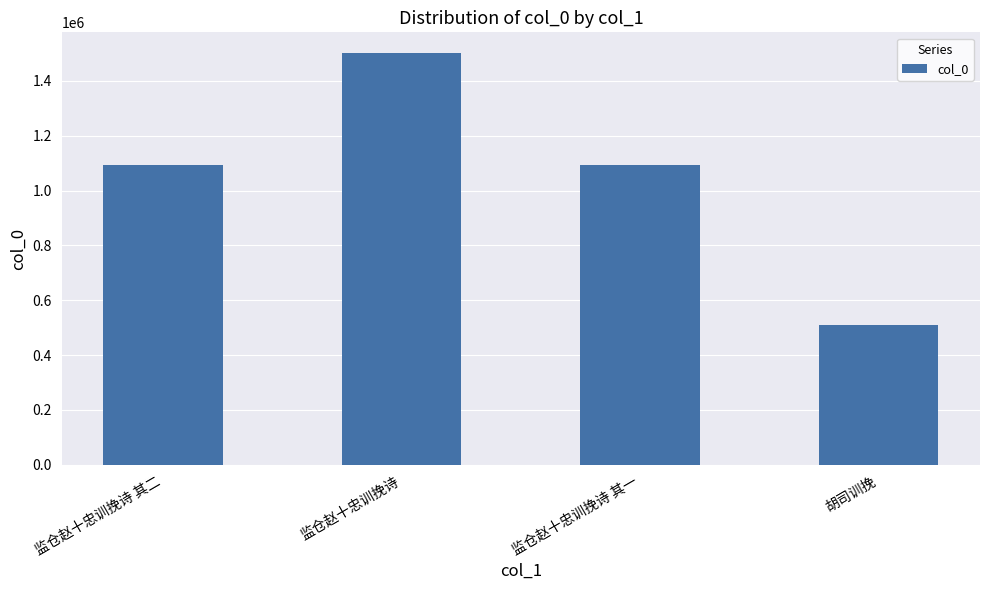

What is the value of the 3rd bar from the left?

1093730